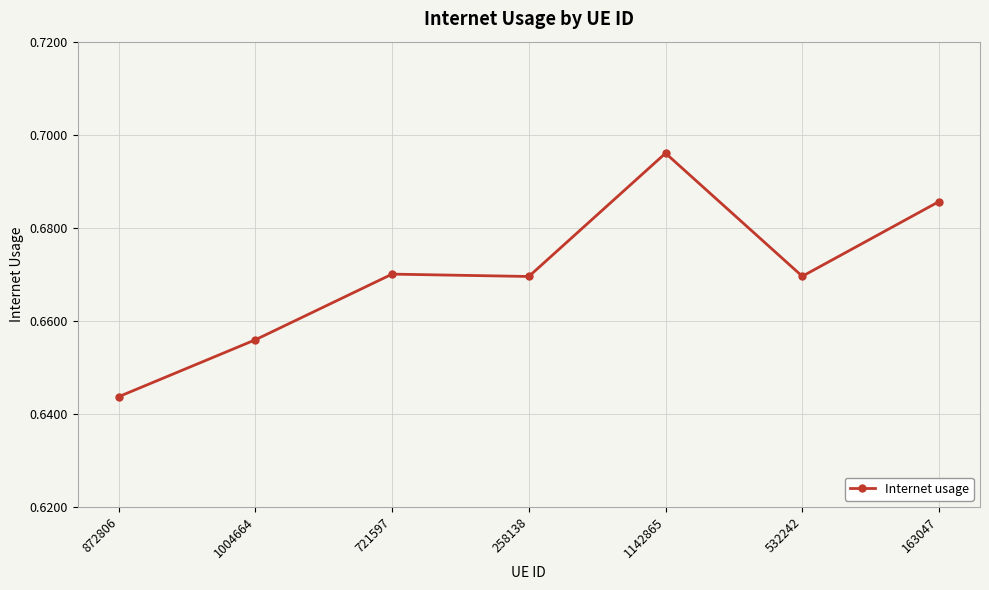

What is the sum of the values at 1142865 and 532242?

1.4